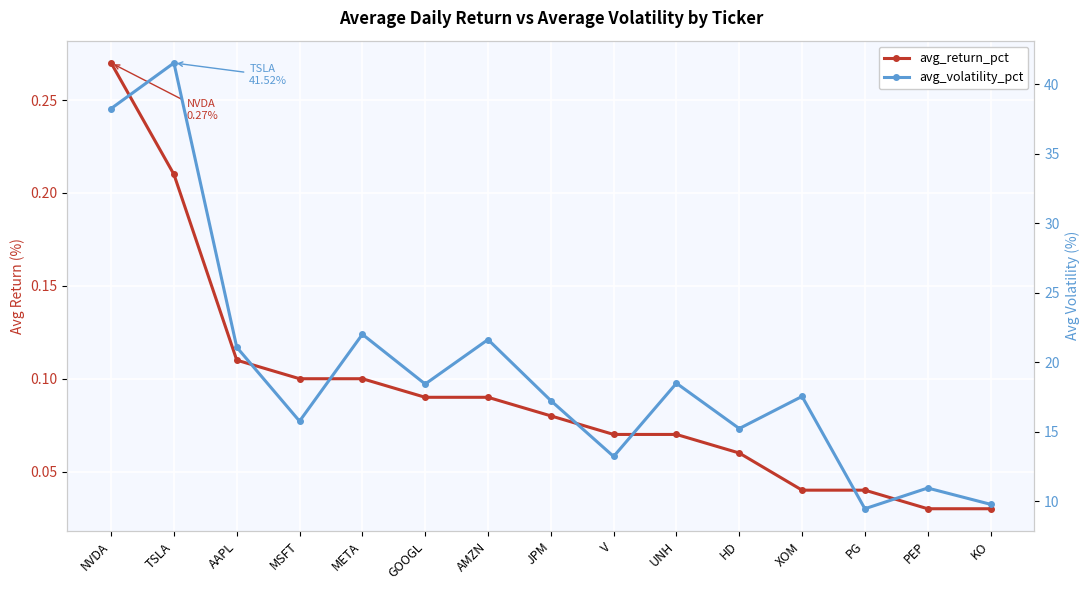

What are all the series names shown in the legend?

avg_return_pct, avg_volatility_pct